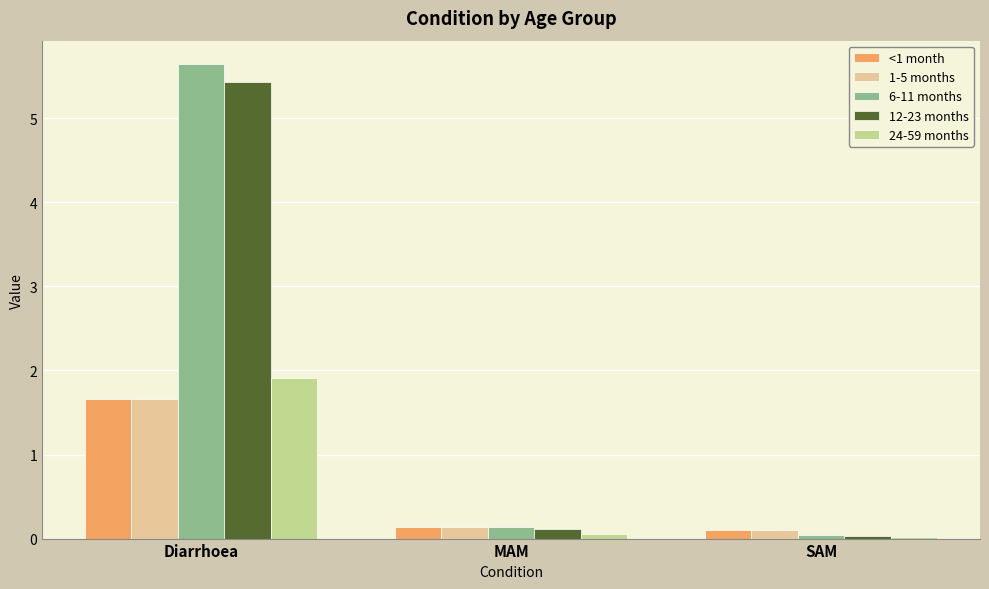

What is the difference between the highest and lowest values at Diarrhoea?

4.0